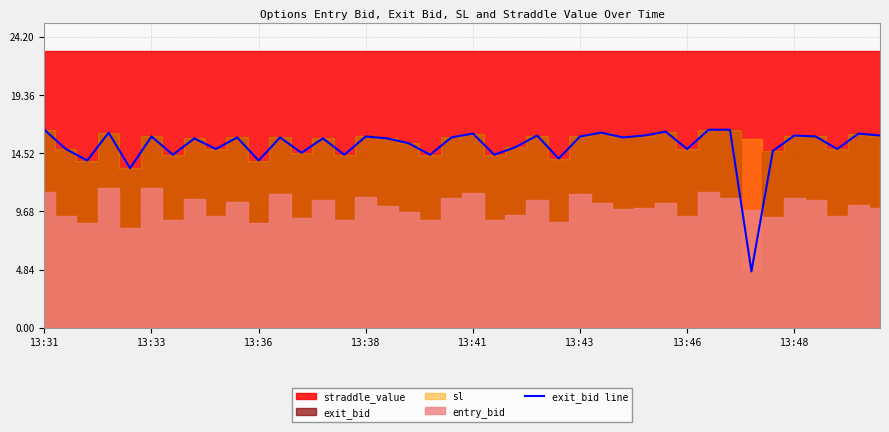

The value at 9 is 15.8. True or false?

True